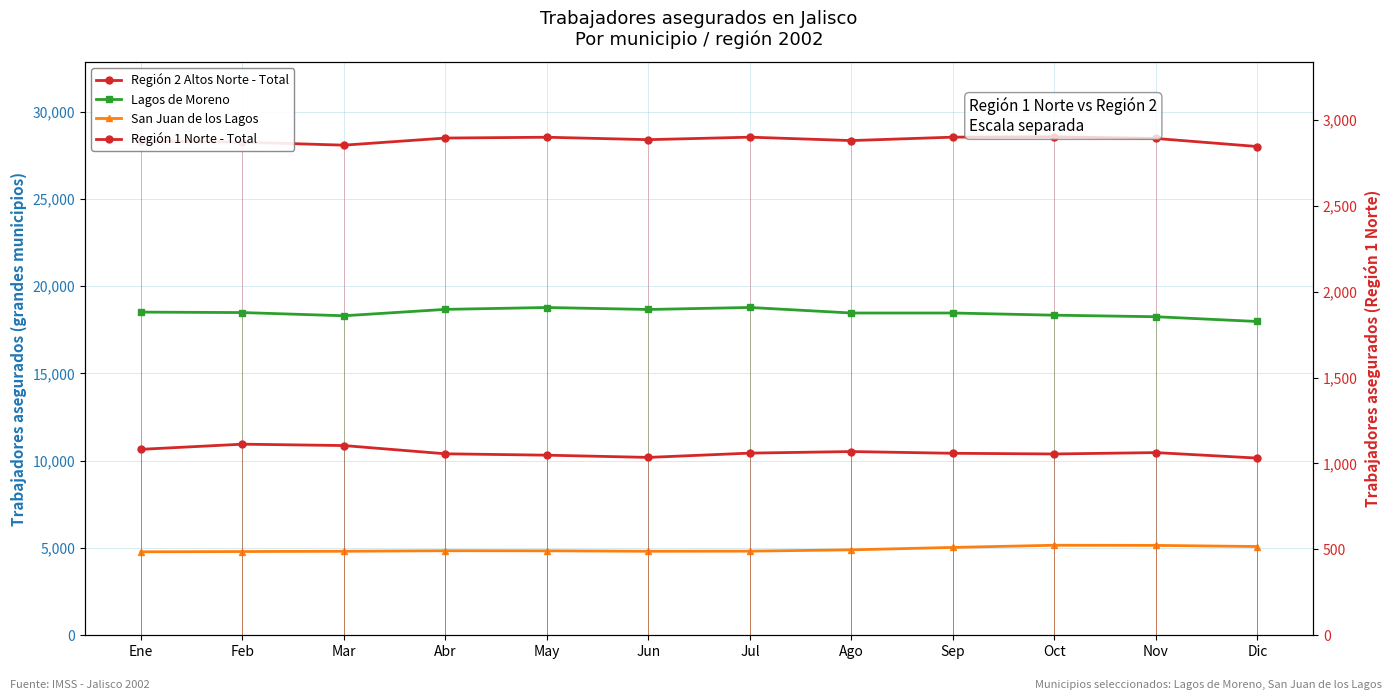

At how many categories does at least one series exceed 14167?

12